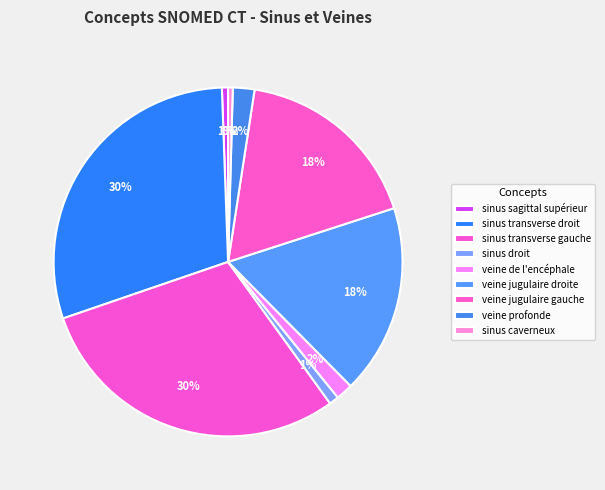

What is the change in value from veine profonde to sinus caverneux?

-68220998